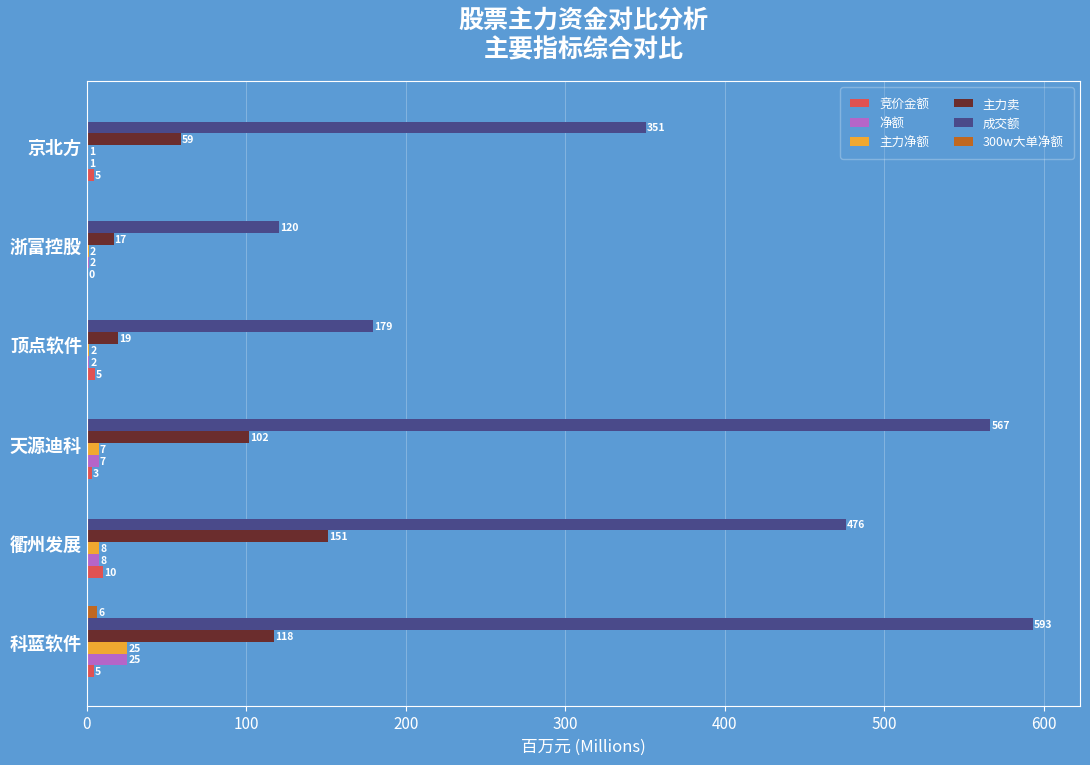

What are all the series names shown in the legend?

竞价金额, 净额, 主力净额, 主力卖, 成交额, 300w大单净额